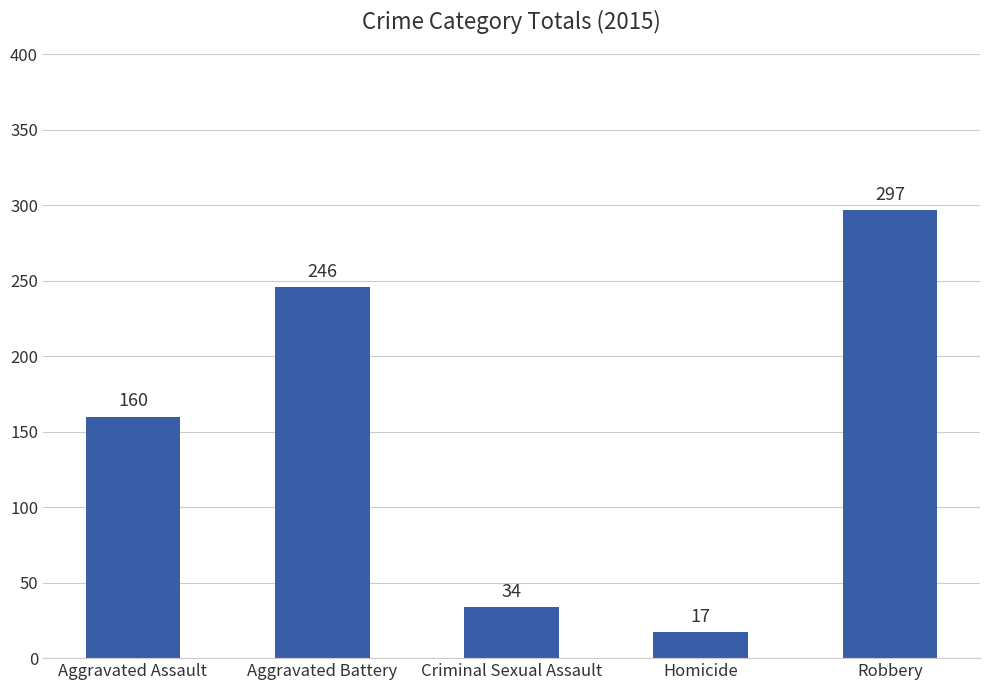

The chart shows a value of 297 at Robbery. True or false?

True